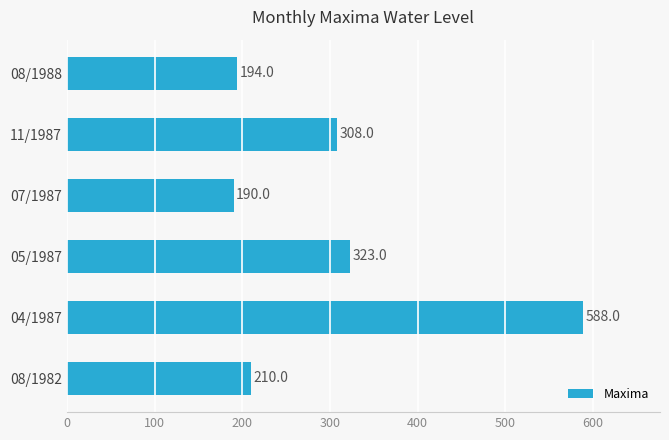

What is the difference between the second highest and minimum values?

133